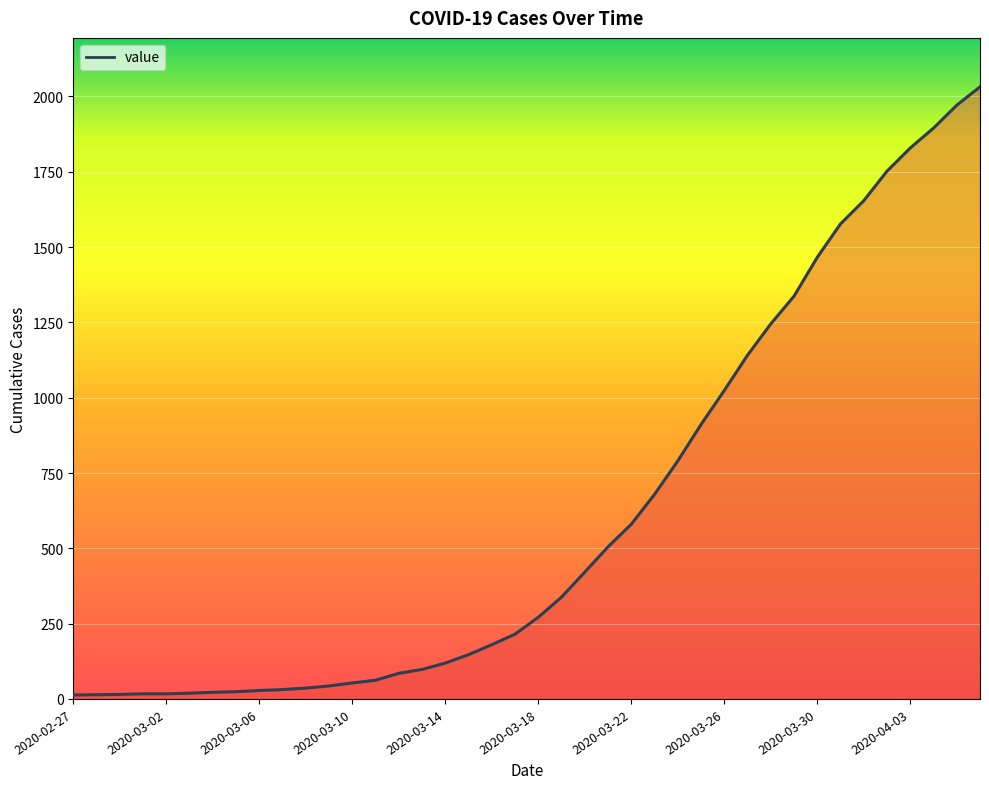

True or false: the data shows 271 at 2020-03-18.

True